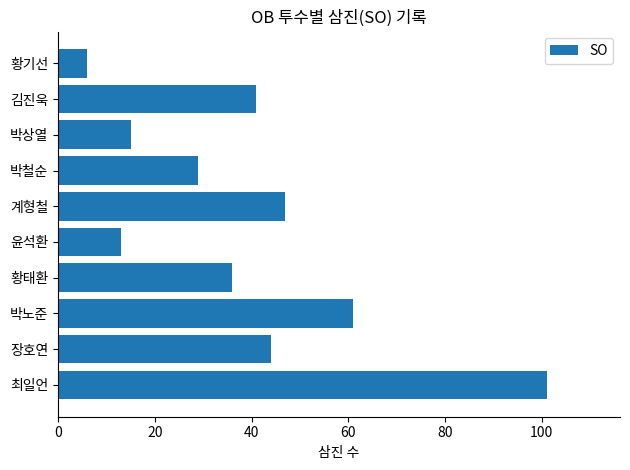

How many distinct data groups are displayed?

1